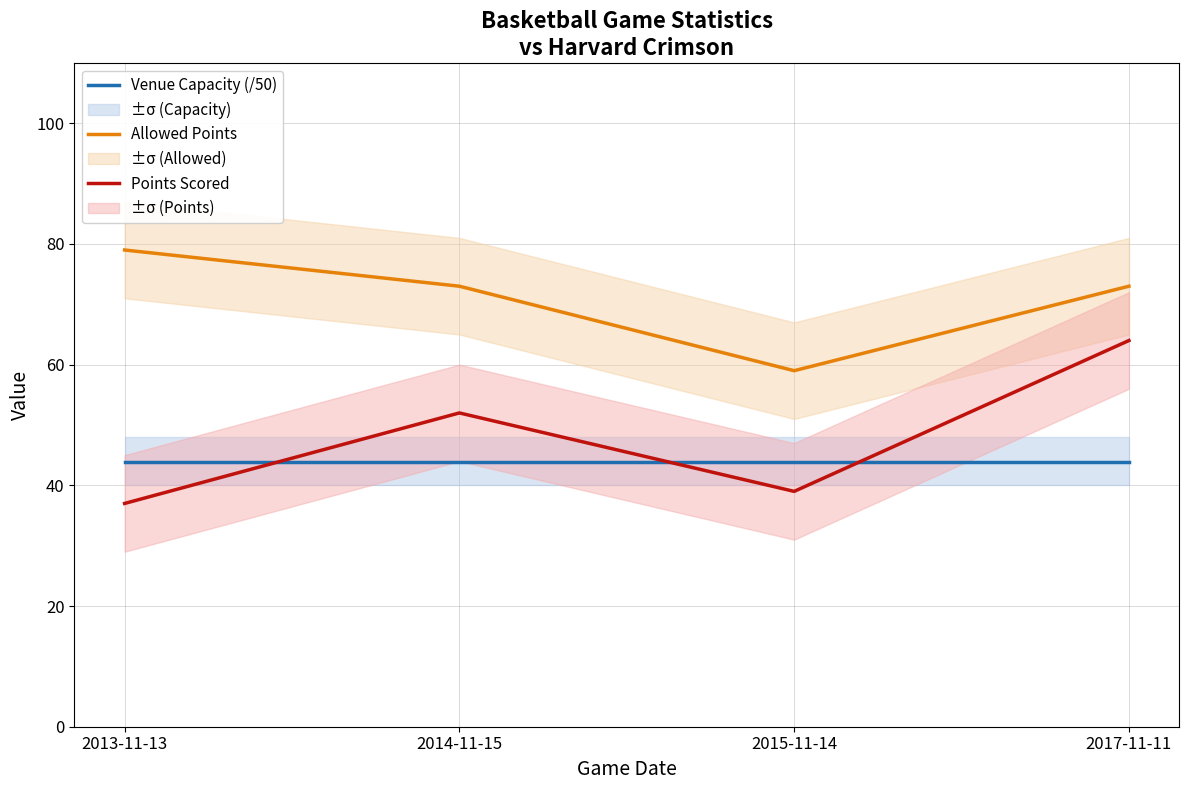

What is the average value of the Points Scored series?

48.0